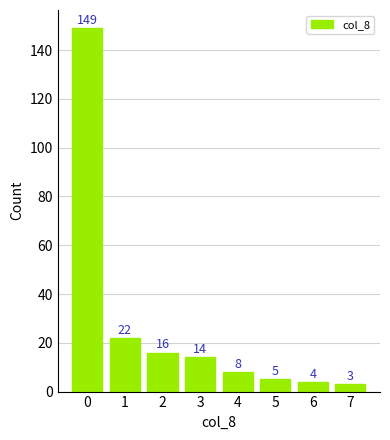

Where is the data nearest to the value 76?

1